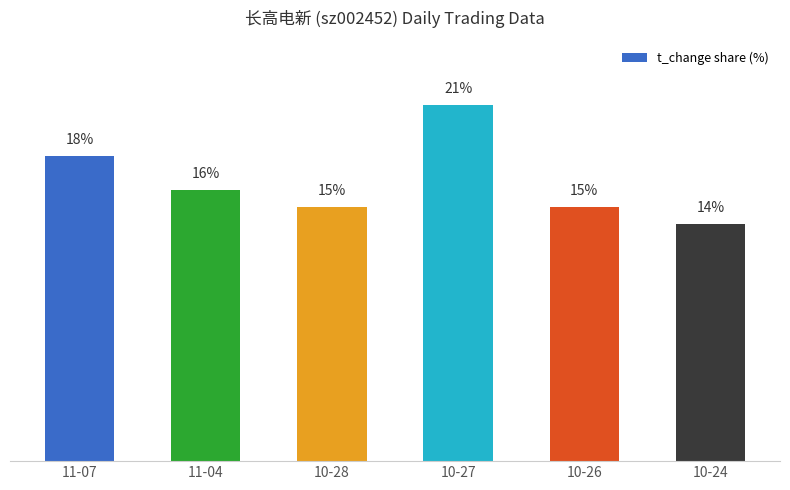

What is the label of the 5th bar from the right?

11-04